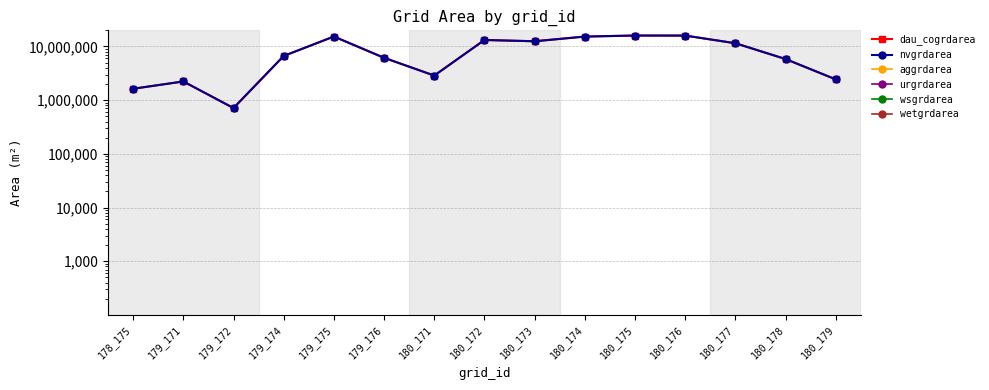

What is the maximum value for wsgrdarea?

1